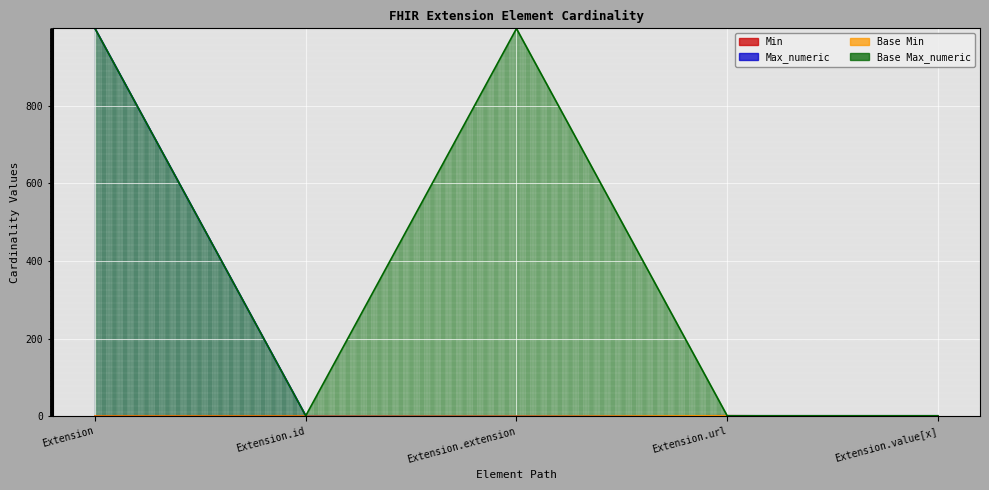

Reading left to right, list all the values displayed in this chart.

Min: Extension=0	Extension.id=0	Extension.extension=0	Extension.url=1	Extension.value[x]=0
Max_numeric: Extension=999	Extension.id=1	Extension.extension=0	Extension.url=1	Extension.value[x]=1
Base Min: Extension=0	Extension.id=0	Extension.extension=0	Extension.url=1	Extension.value[x]=0
Base Max_numeric: Extension=999	Extension.id=1	Extension.extension=999	Extension.url=1	Extension.value[x]=1